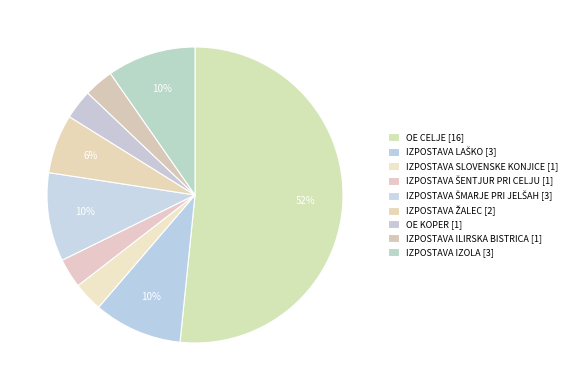

Rank the categories by value from highest to lowest.

OE CELJE, IZPOSTAVA LAŠKO, IZPOSTAVA ŠMARJE PRI JELŠAH, IZPOSTAVA IZOLA, IZPOSTAVA ŽALEC, IZPOSTAVA SLOVENSKE KONJICE, IZPOSTAVA ŠENTJUR PRI CELJU, OE KOPER, IZPOSTAVA ILIRSKA BISTRICA